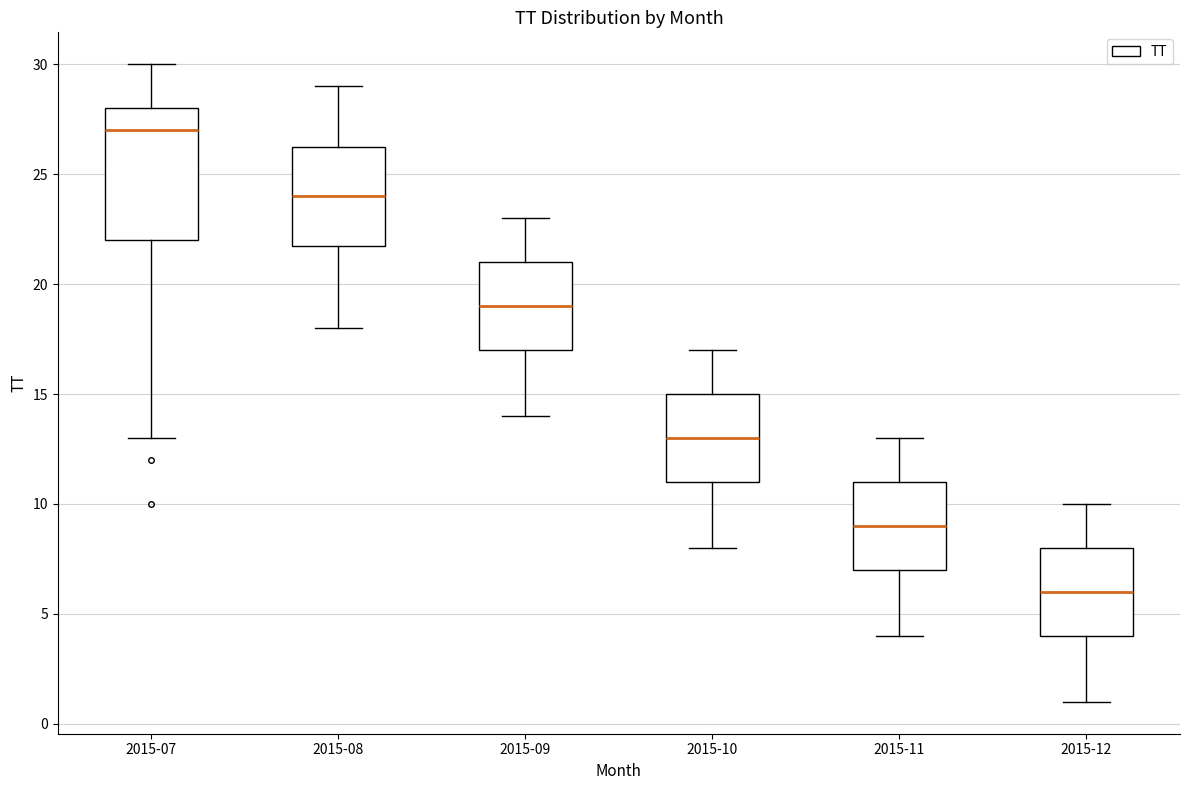

Comparing the boxes themselves (not the whiskers), which one is the tallest?

2015-07